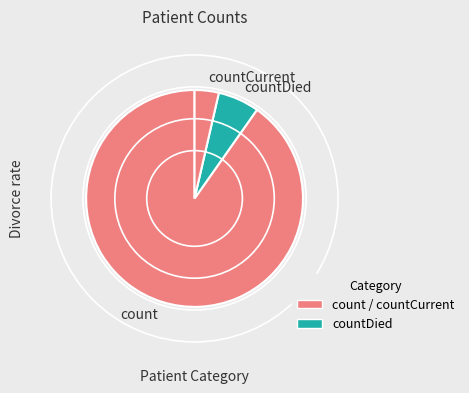

Rank the categories by value from lowest to highest.

countCurrent, countDied, count